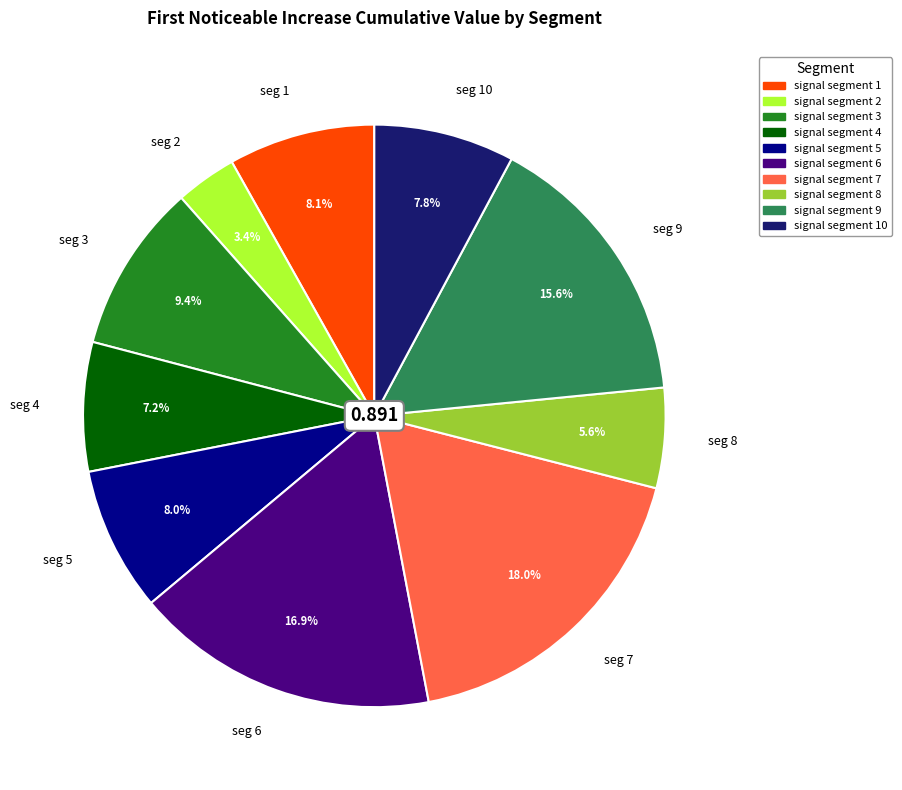

Is the sum of seg 6 and seg 8 greater than half?

No